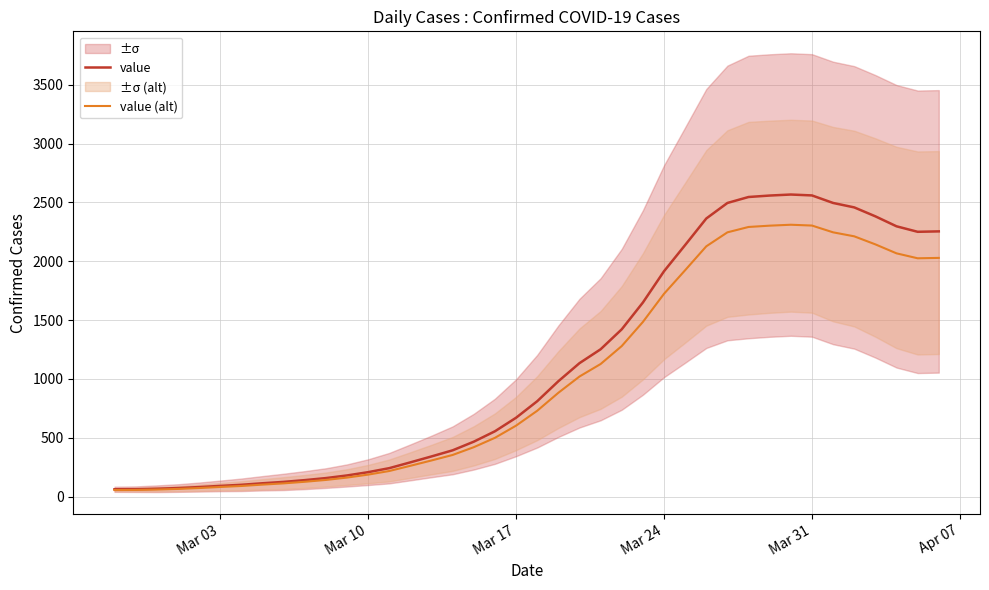

List the series in order of their peak value, highest first.

value, value (alt)